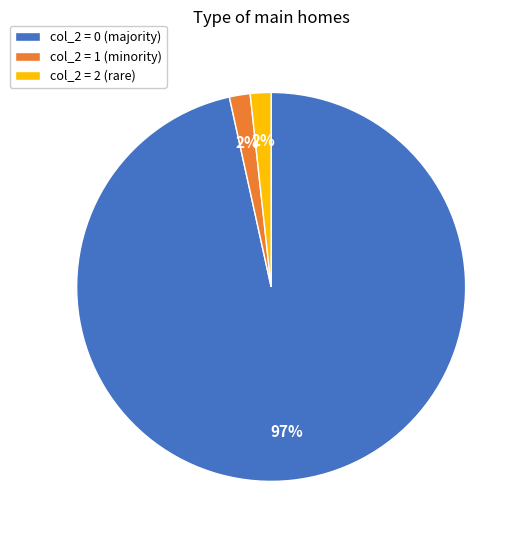

Combined, do col_2 = 0 (majority) and col_2 = 1 (minority) account for over 50%?

Yes